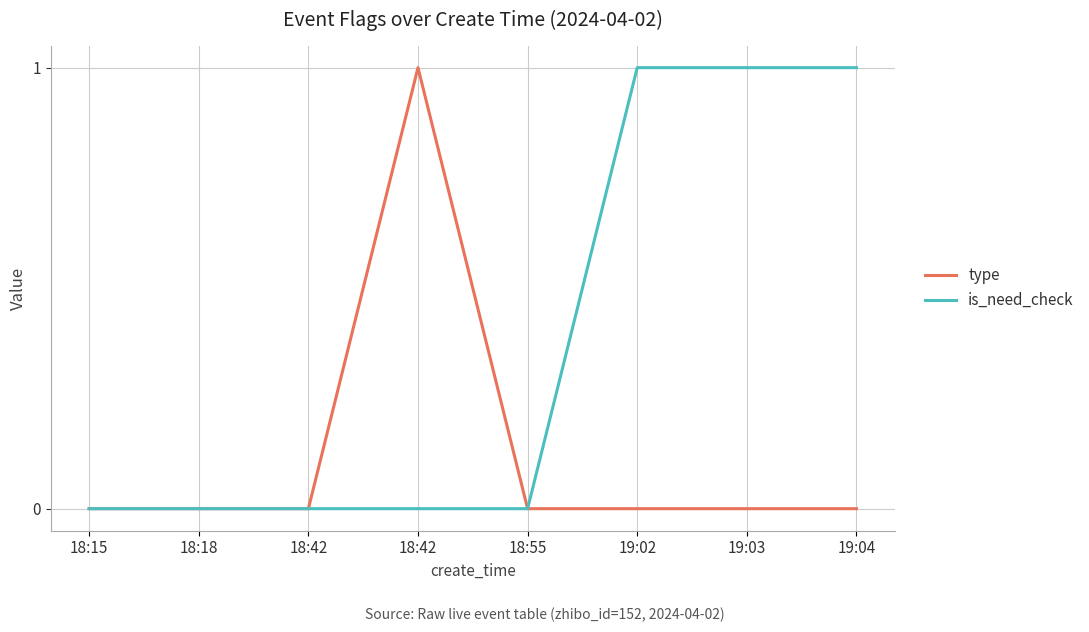

Which has a higher value, 18:42 or 19:04?

18:42